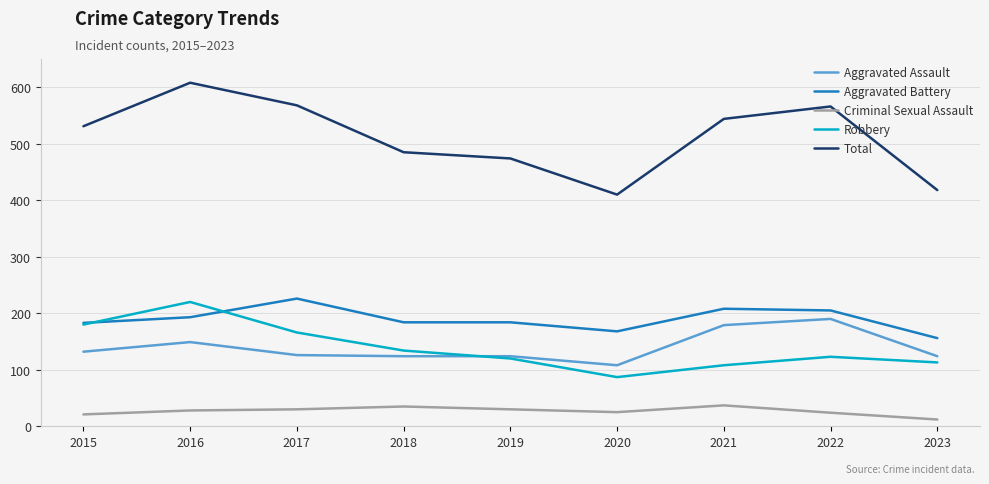

True or false: Aggravated Battery and Total cross at least once.

False